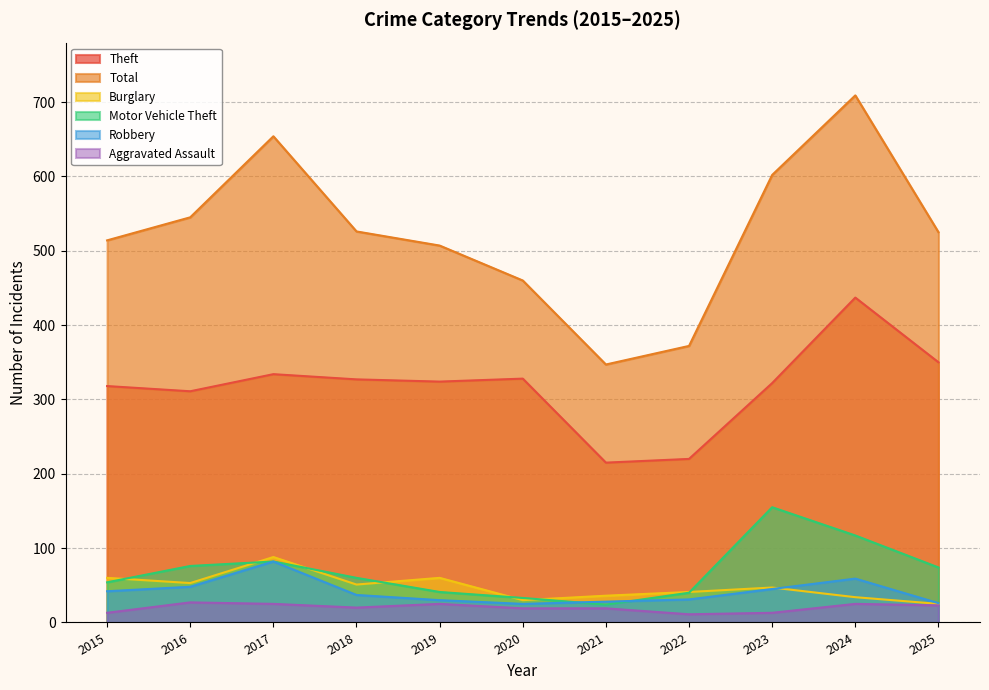

Is it true that Theft equals 136 at 2020?

False